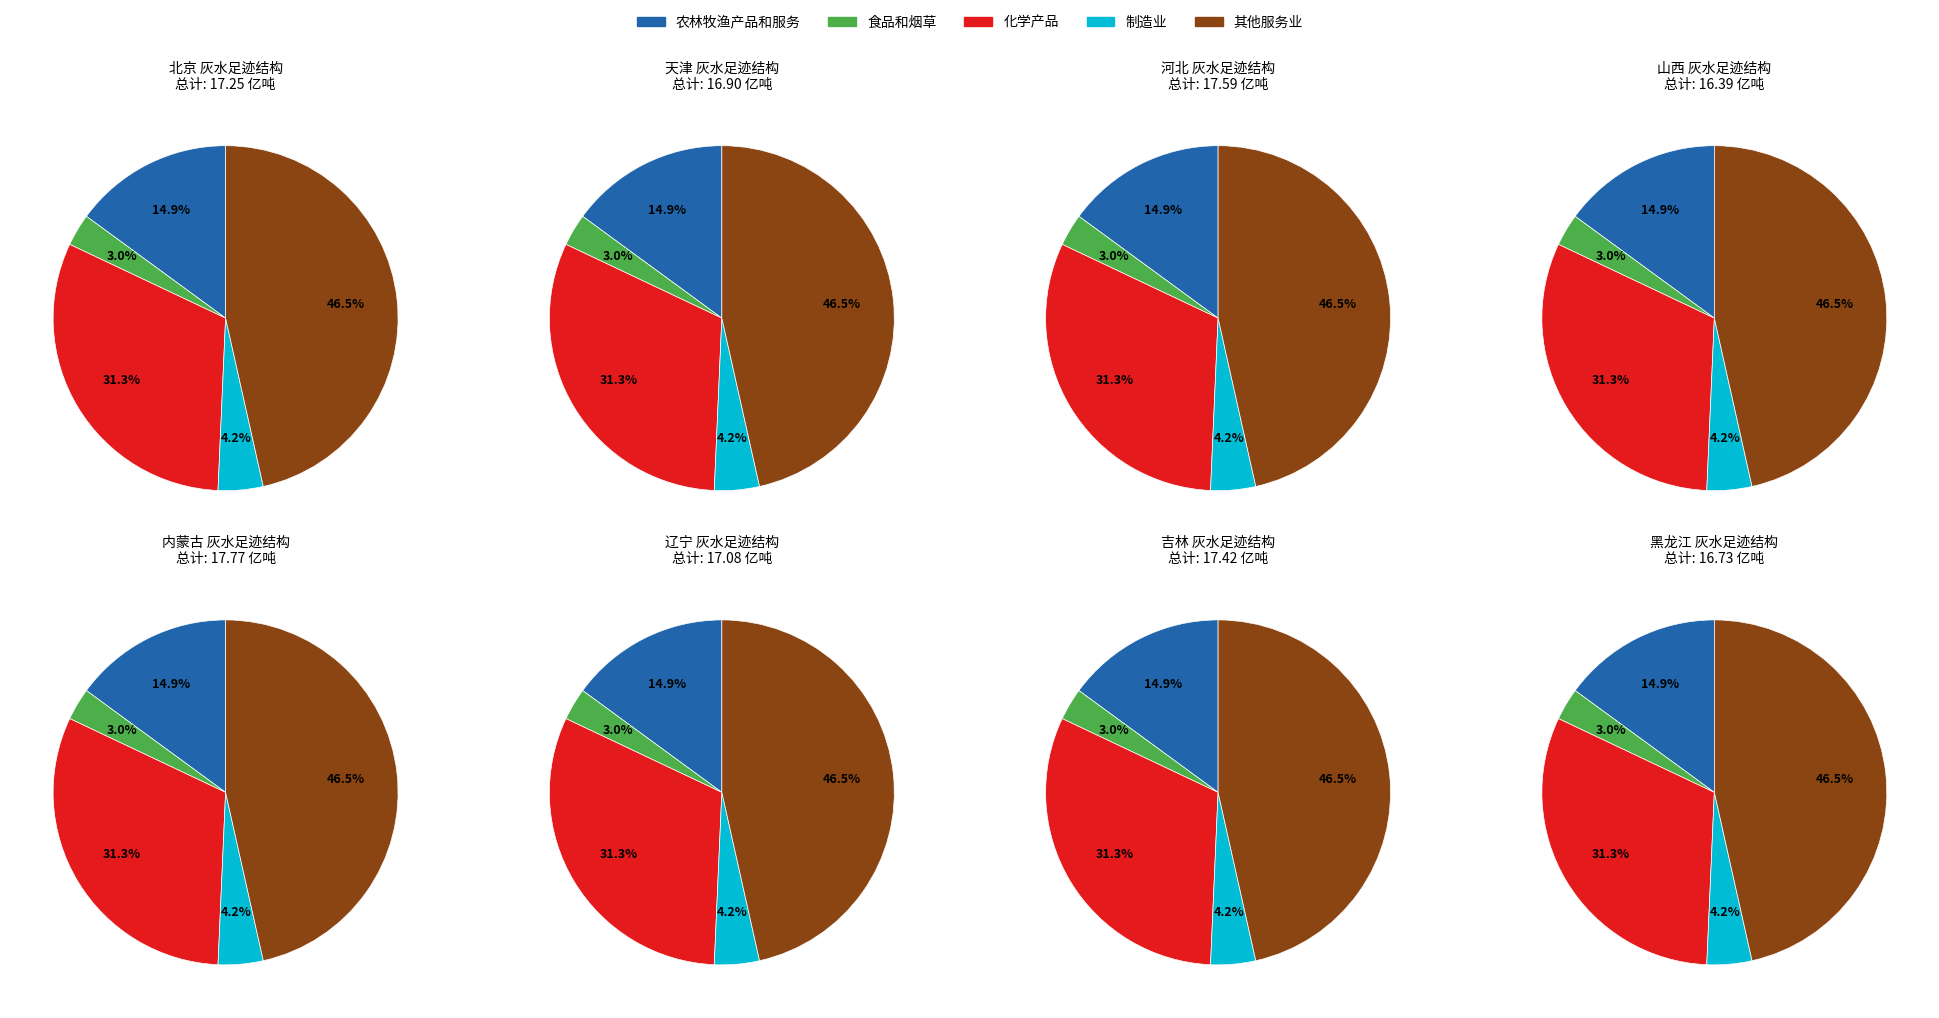

Does any single category account for the majority?

No